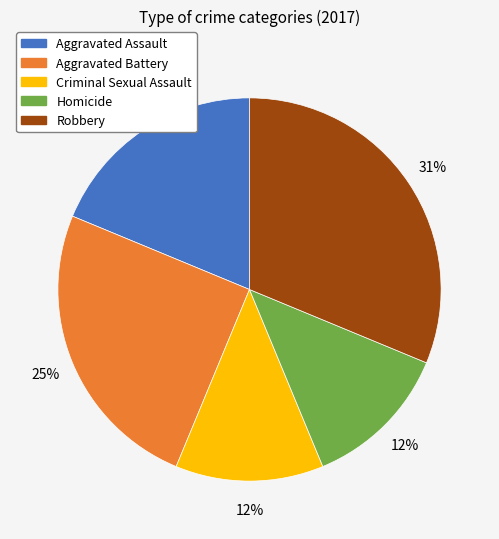

To the nearest percent, what percentage of the pie is Aggravated Battery?

25%